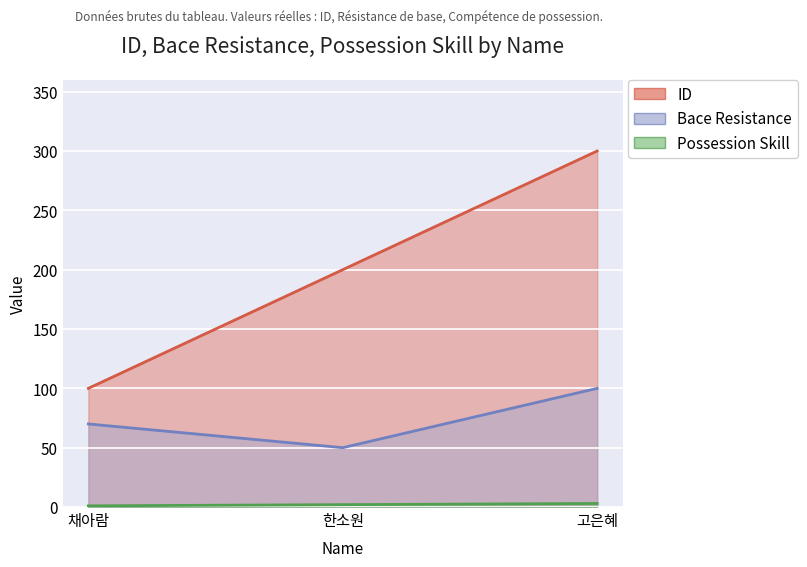

What is the minimum value shown in the chart?

1